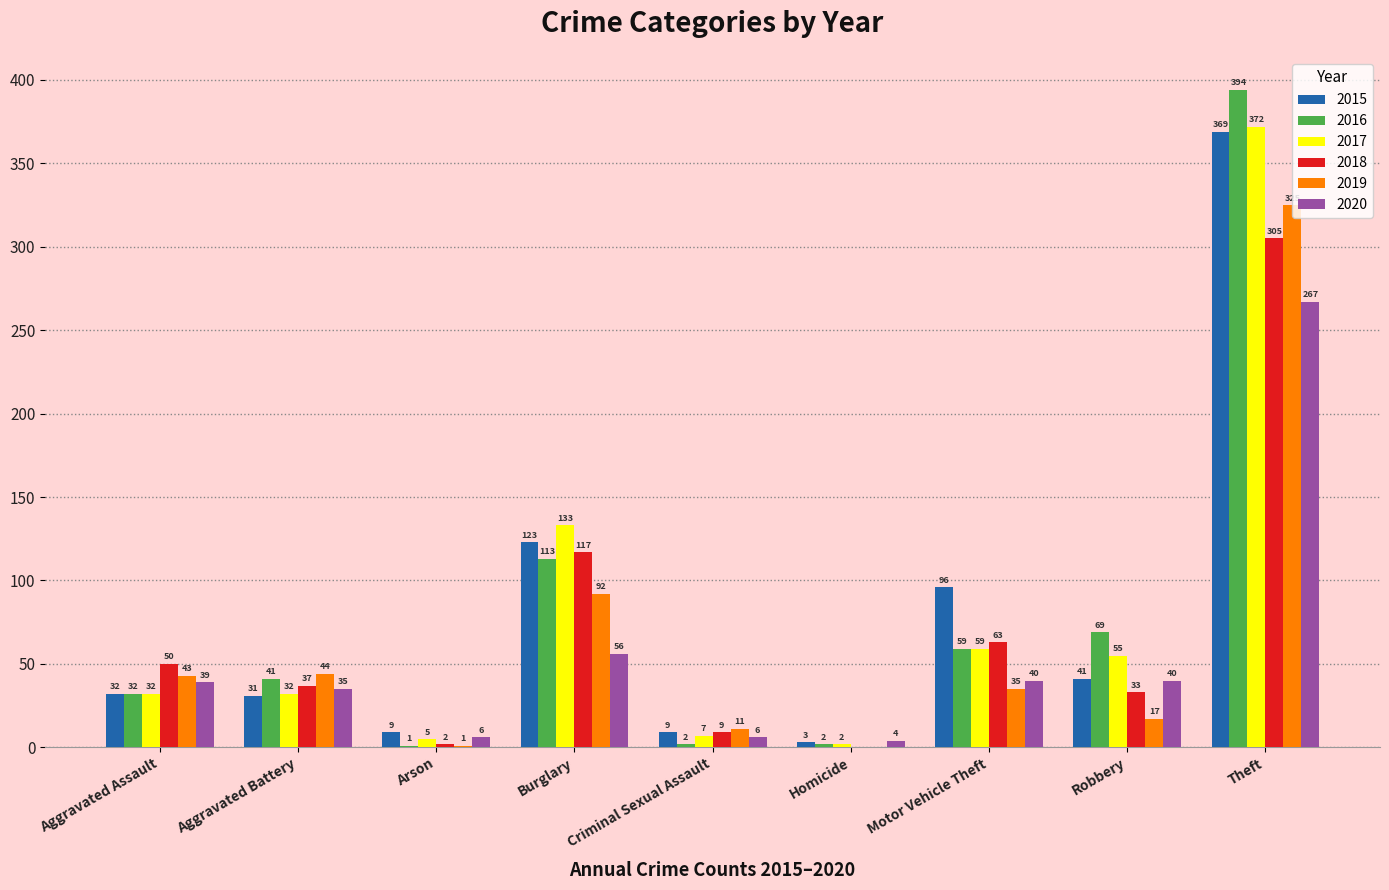

At which category is the sum across all series the highest?

Theft